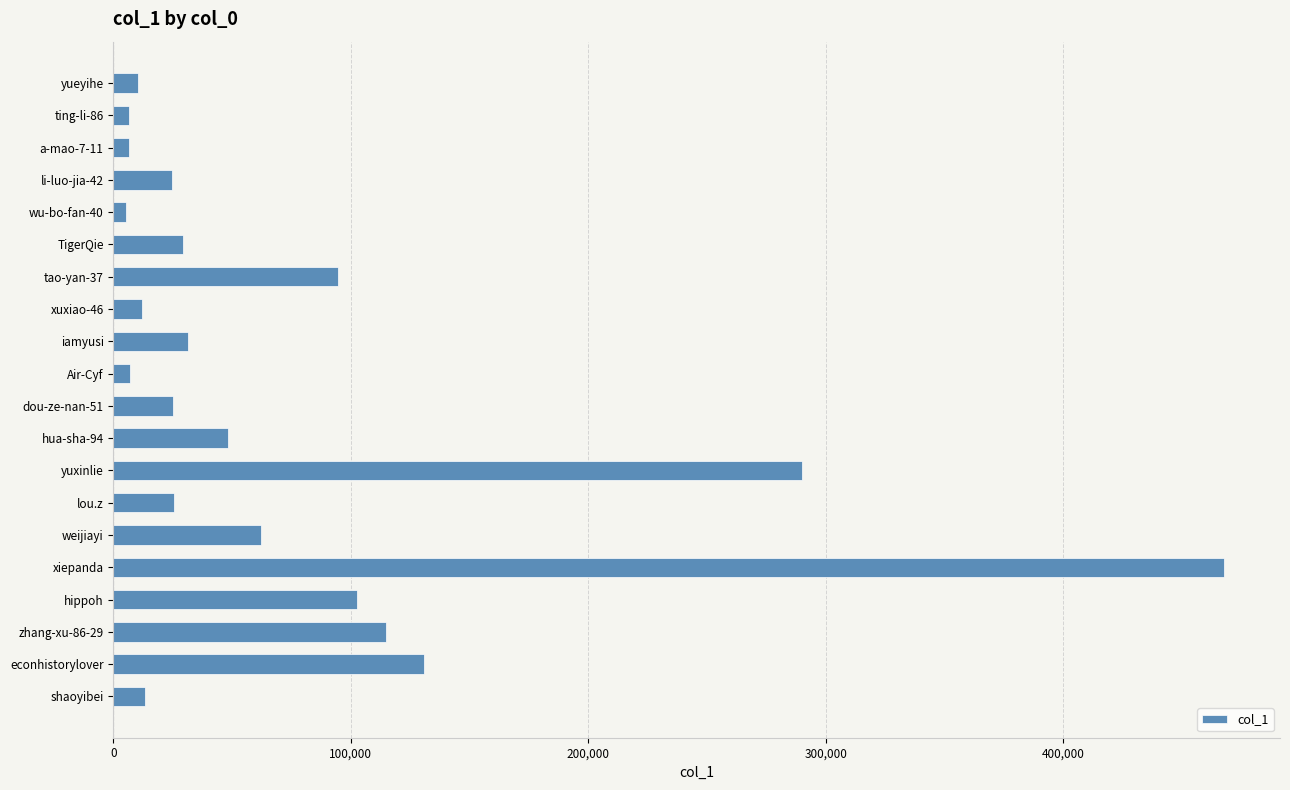

The value at yueyihe is 10396. True or false?

True